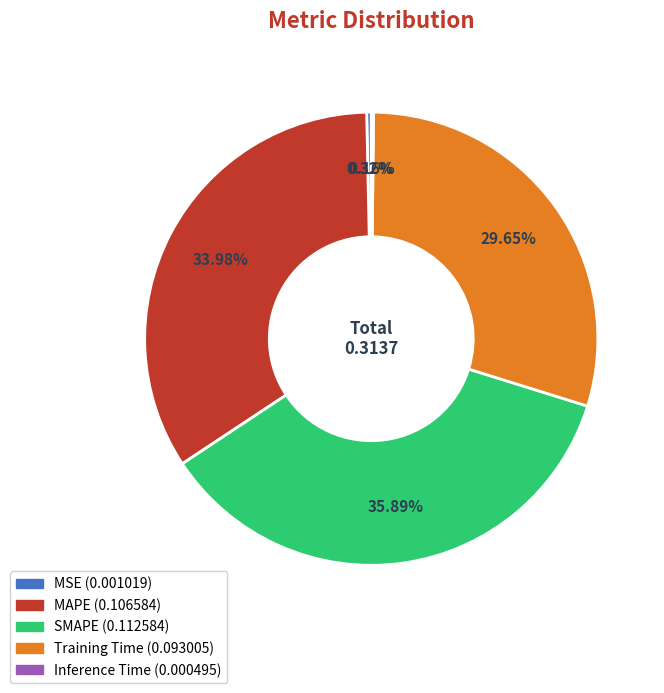

Combined, do MSE and MAPE account for over 50%?

No